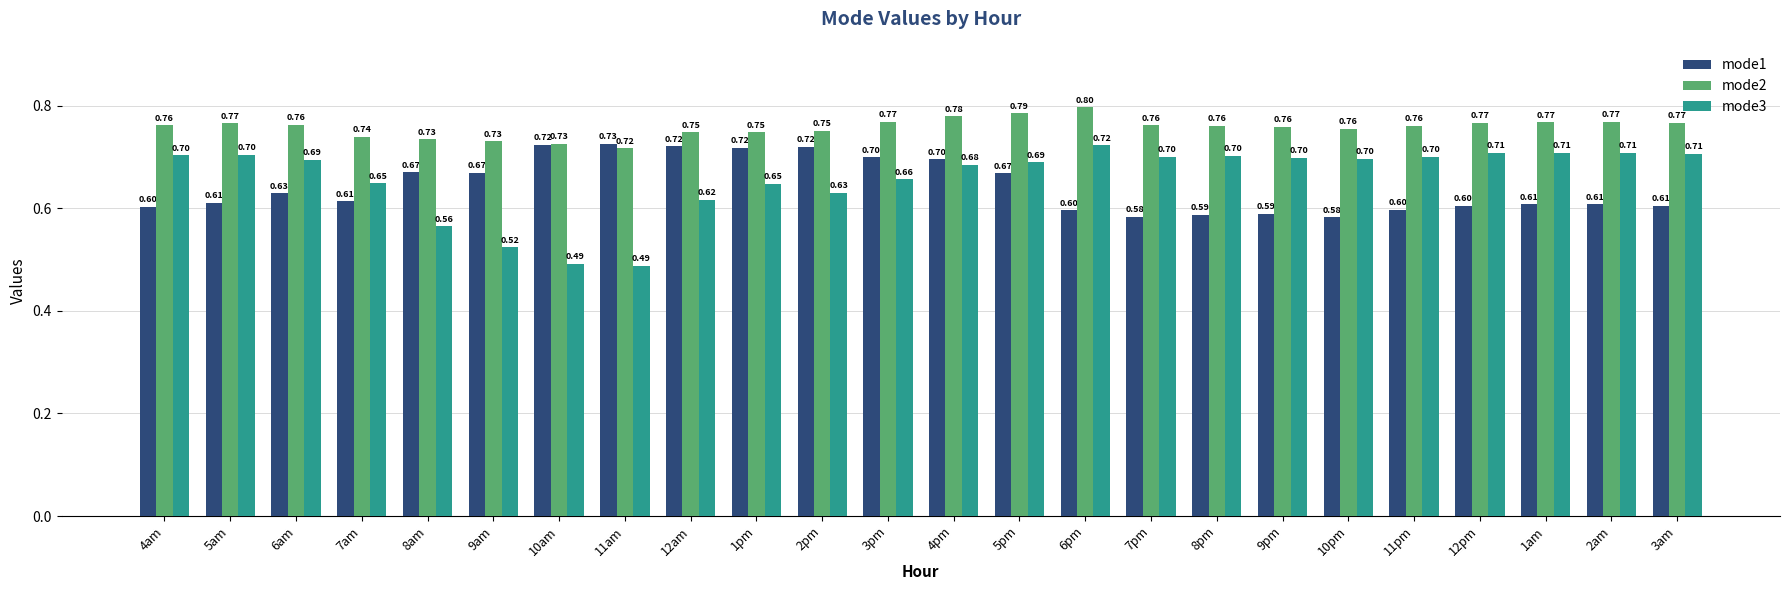

What is the spread (max minus min) of values at 6am?

0.1